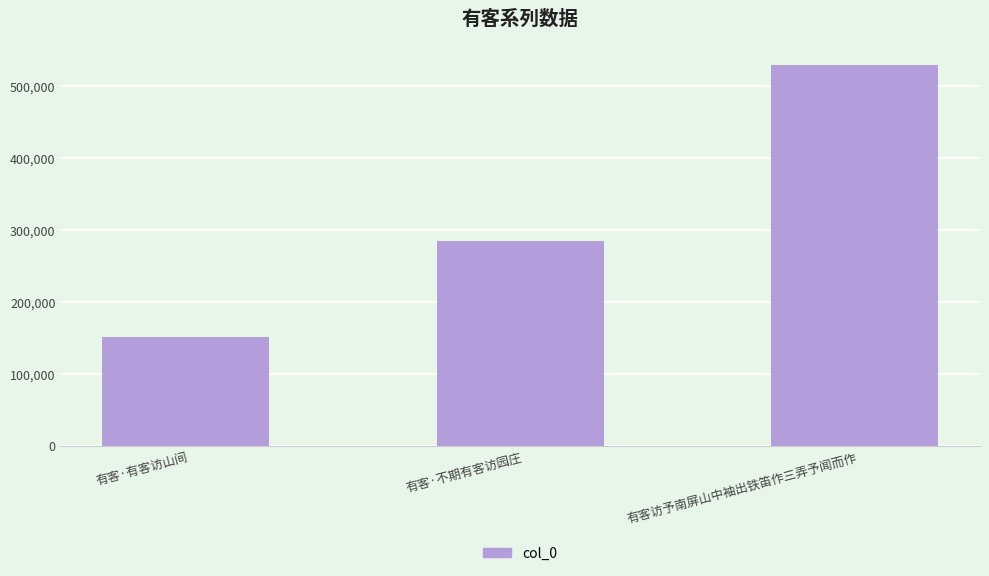

What is the sum of all values?

965632